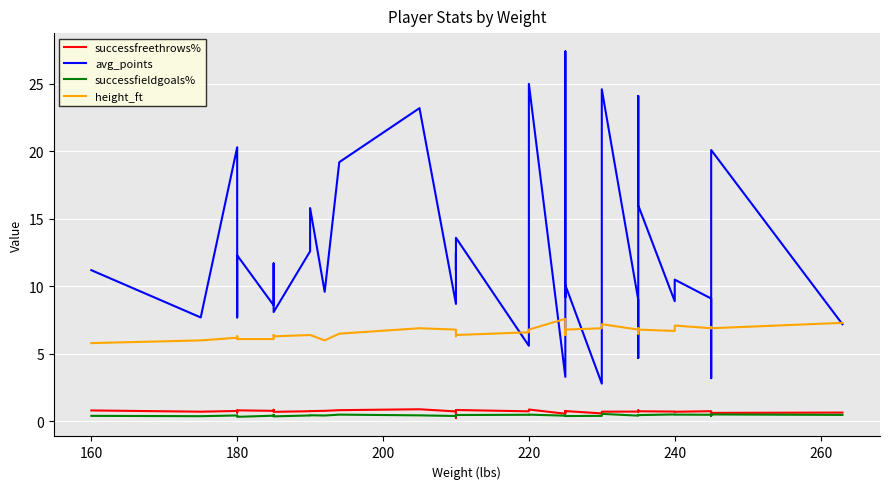

How many interior local valleys does the avg_points series have?

14